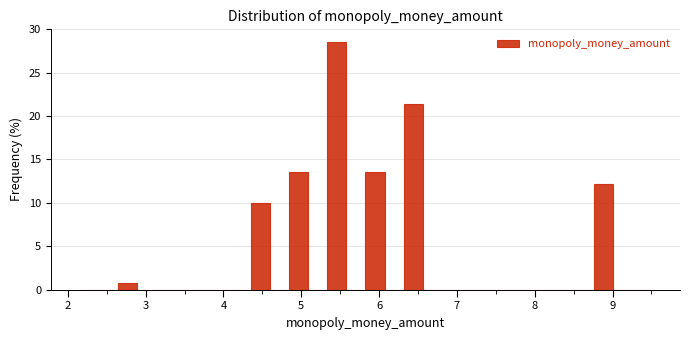

Read against the x-axis, roughly where is the centre of the tallest bar?

5.5